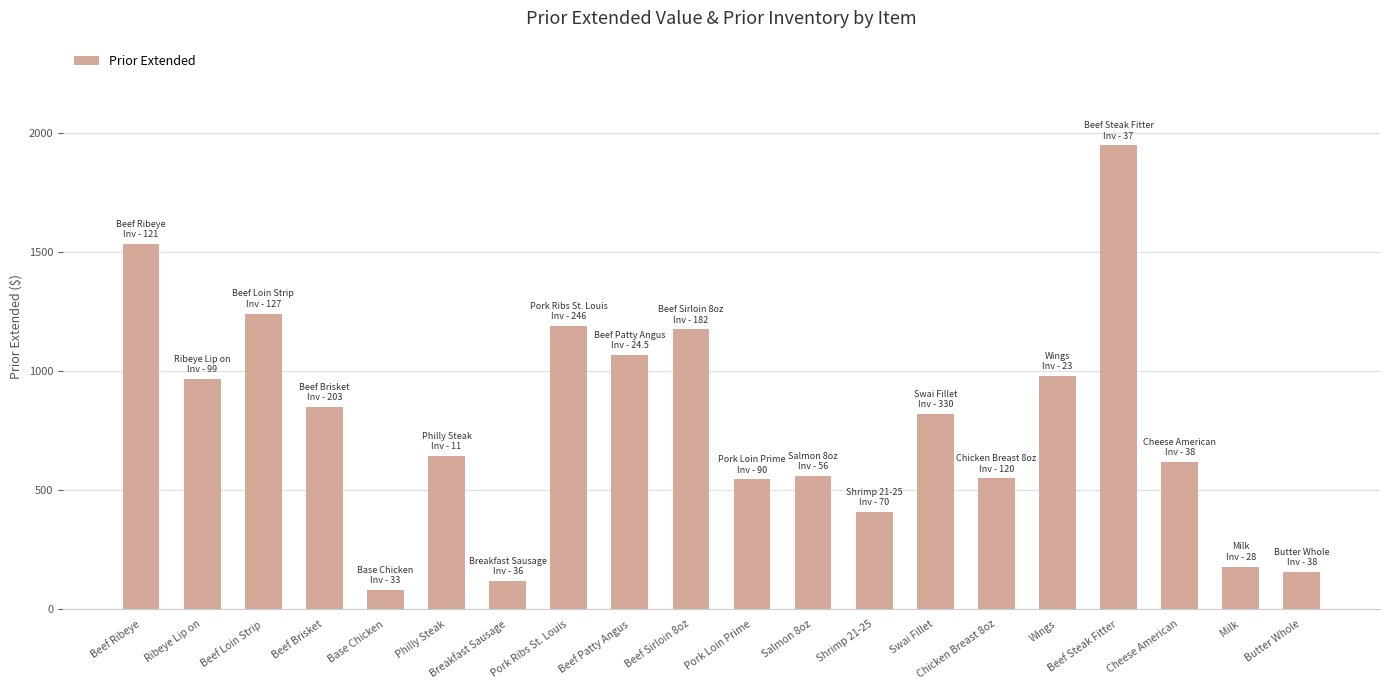

The value at Milk is 178.4. True or false?

True